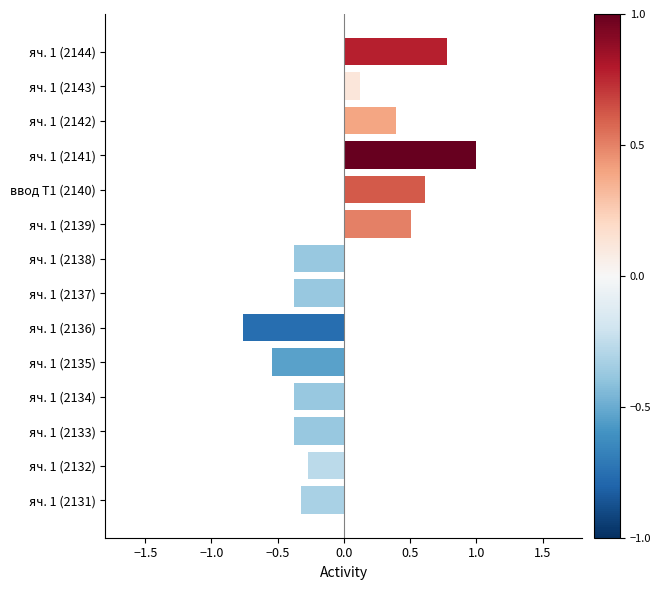

What is the change in value from яч. 1 (2143) to яч. 1 (2144)?

+0.7